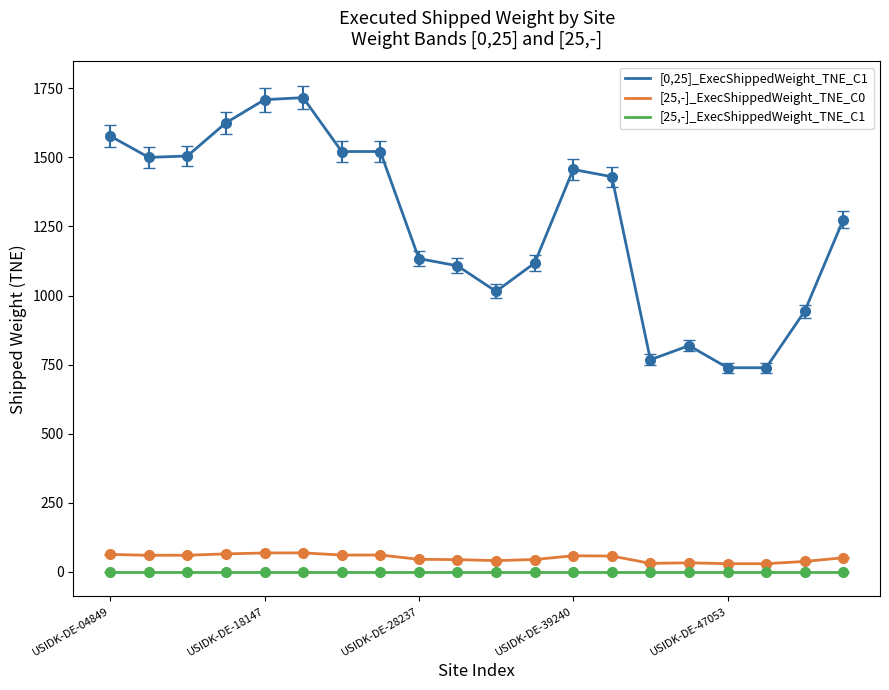

True or false: [25,-]_ExecShippedWeight_TNE_C1 and [0,25]_ExecShippedWeight_TNE_C1 cross at least once.

False